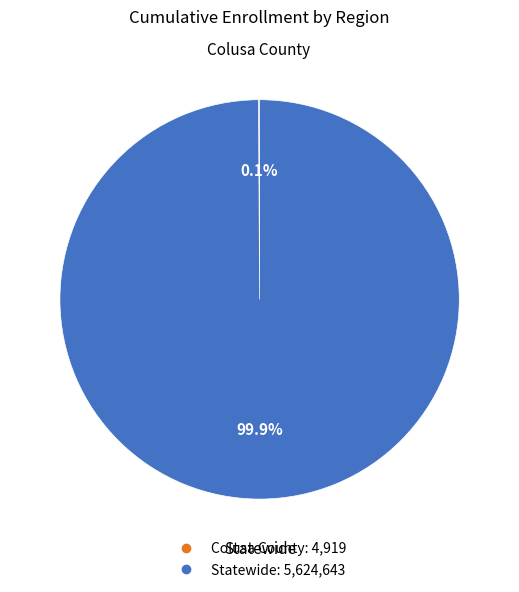

The Statewide slice represents 92% of the pie. True or false?

False